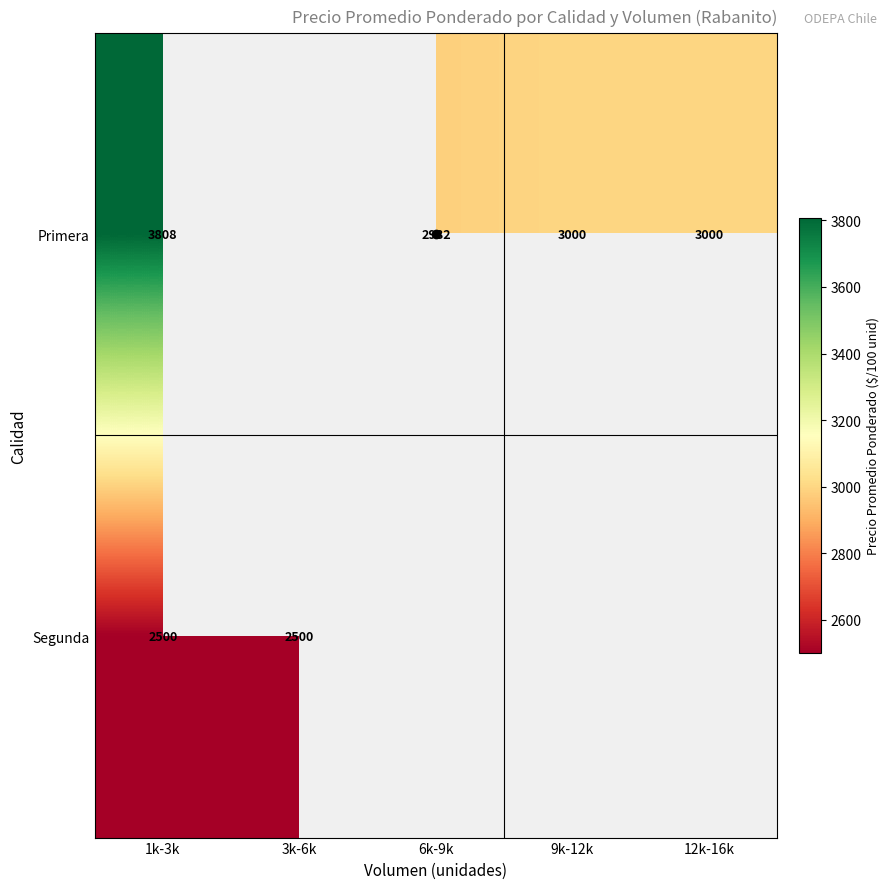

What is the total value across all series at 1k-3k?

6308.0